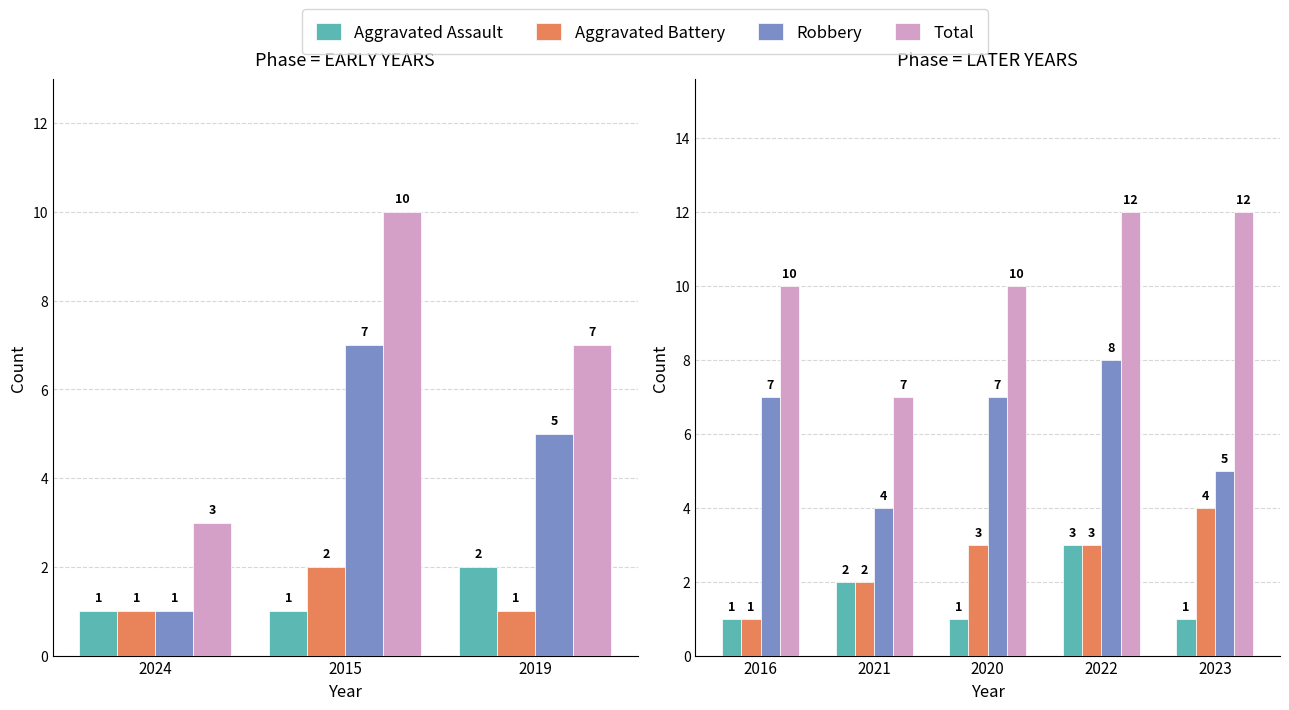

Between 2016 and 2021, which is larger?

2021